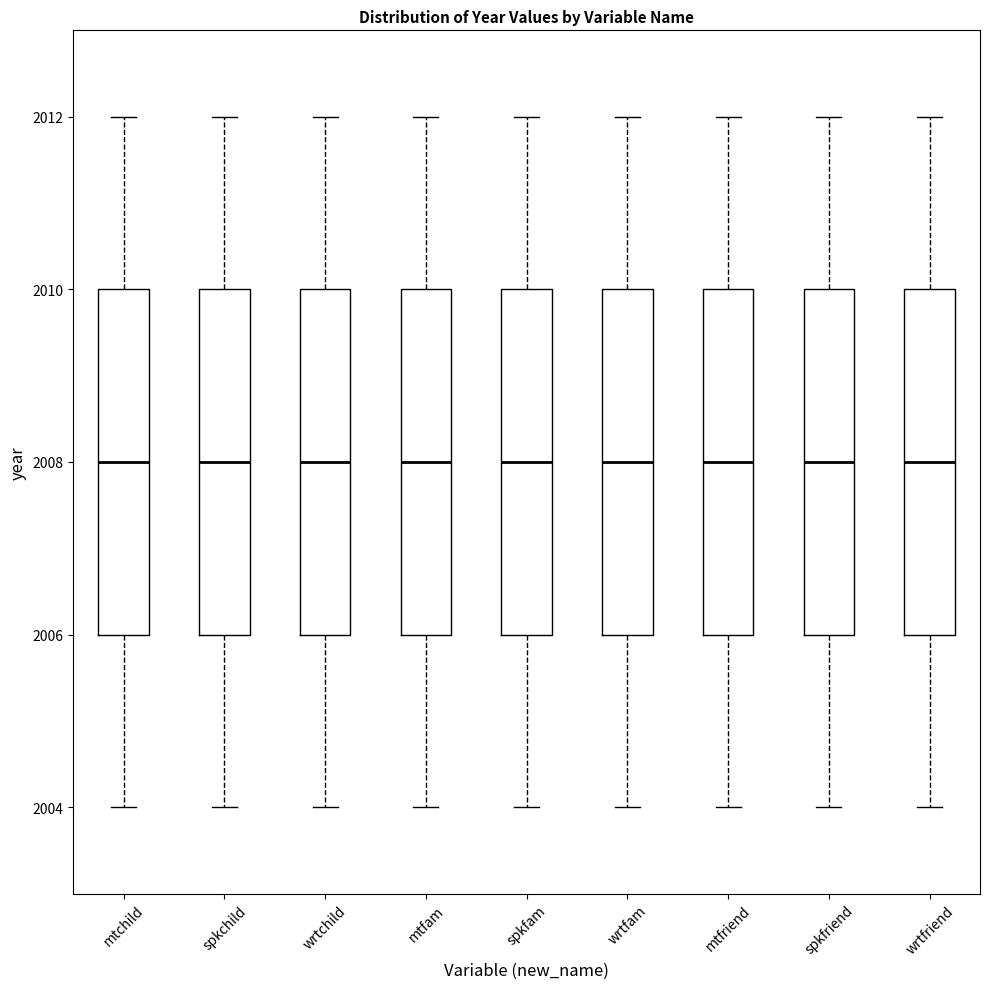

Where is the upper edge of the box for mtchild on the y-axis? The values are not printed on the chart, so give them approximately, as read against the axis.

2010